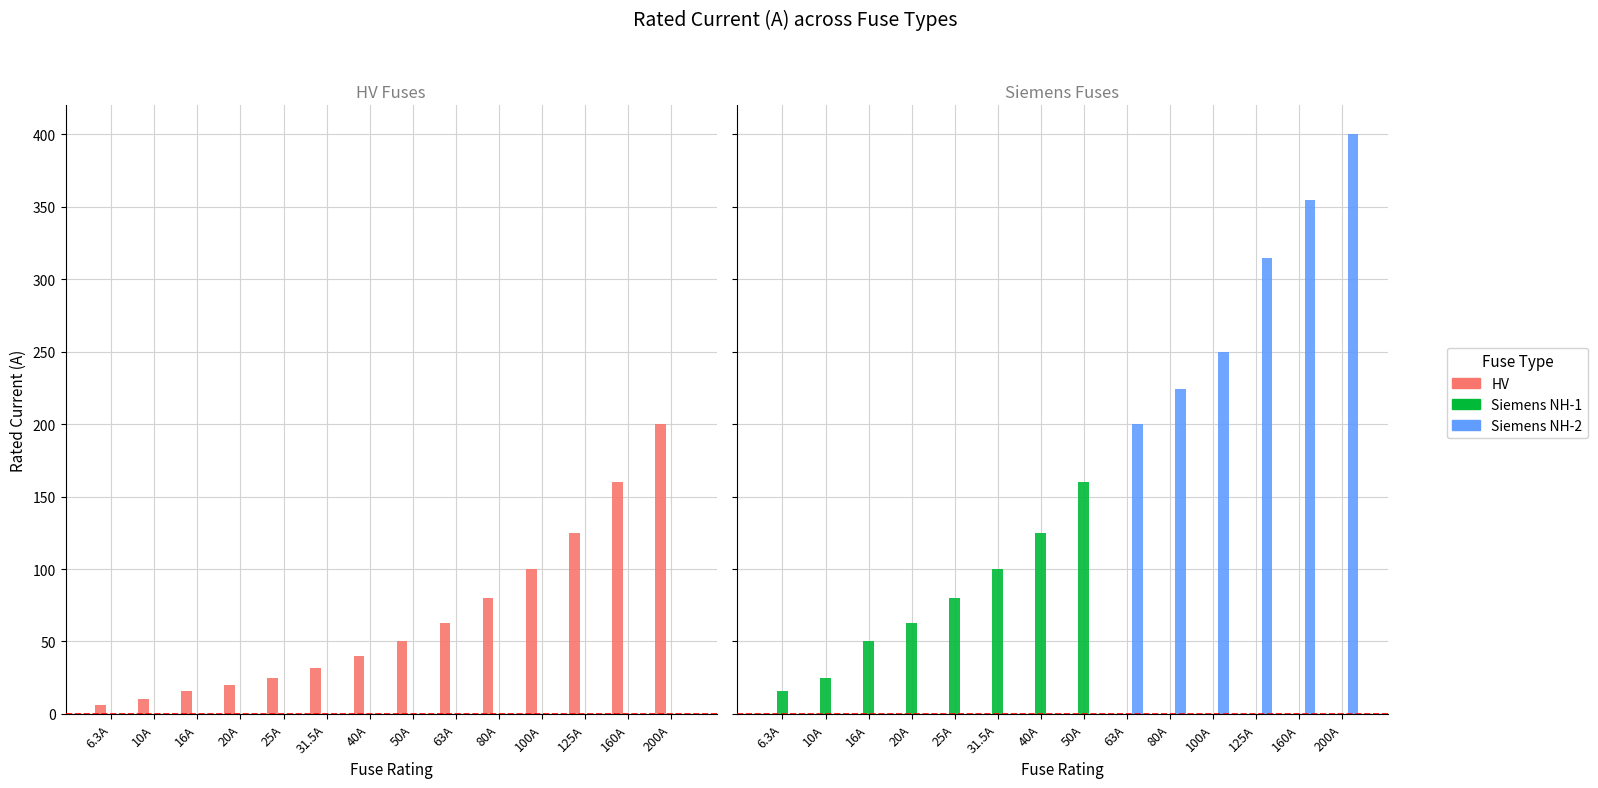

At which label is Siemens NH-2 closest to 200?

63A